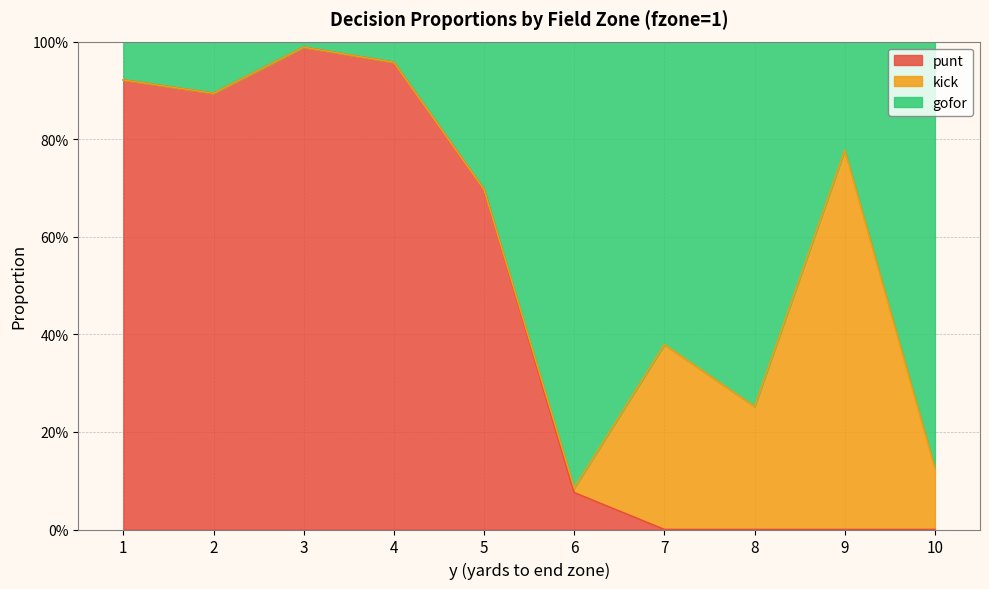

Count the number of categories in the chart.

10